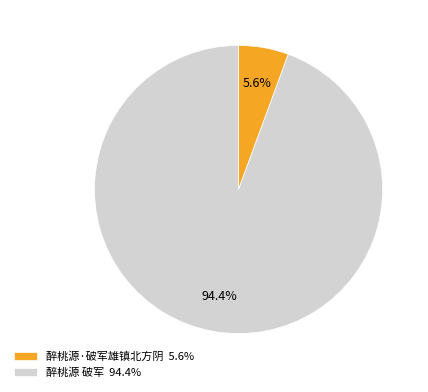

To the nearest percent, what is the average slice percentage?

50%